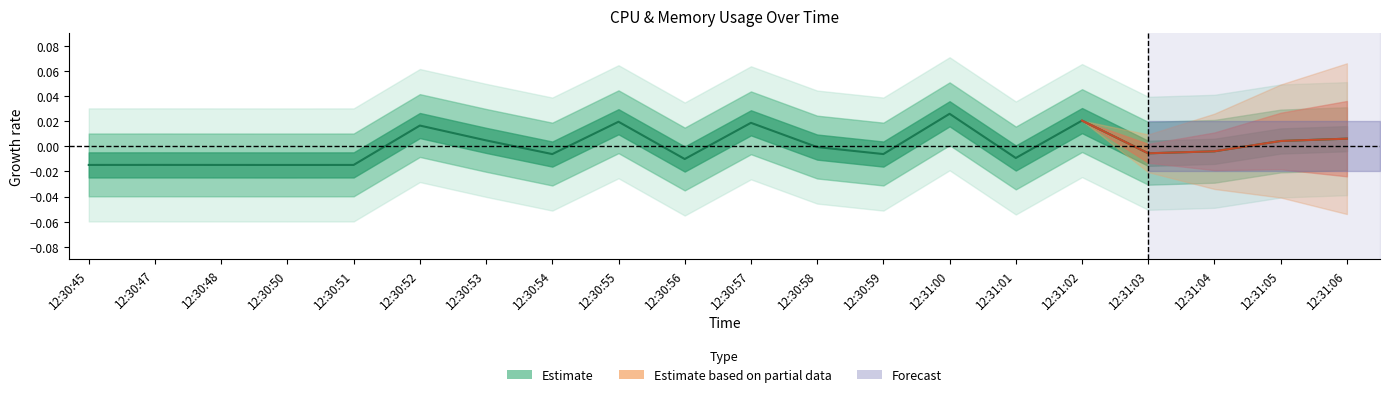

True or false: the data shows -0.0 at 12:30:47.

True